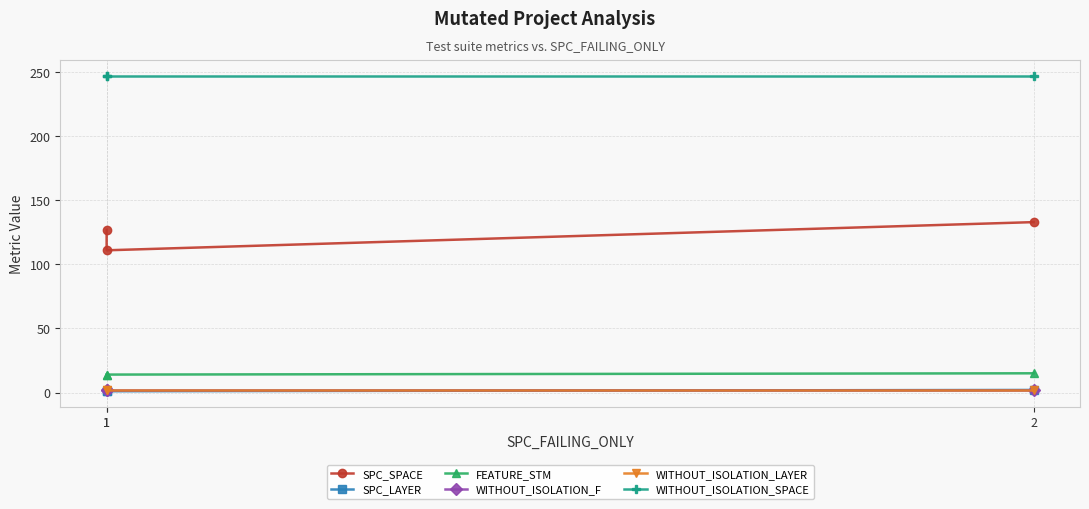

What is the sum of the SPC_LAYER values at 1 and 2?

3